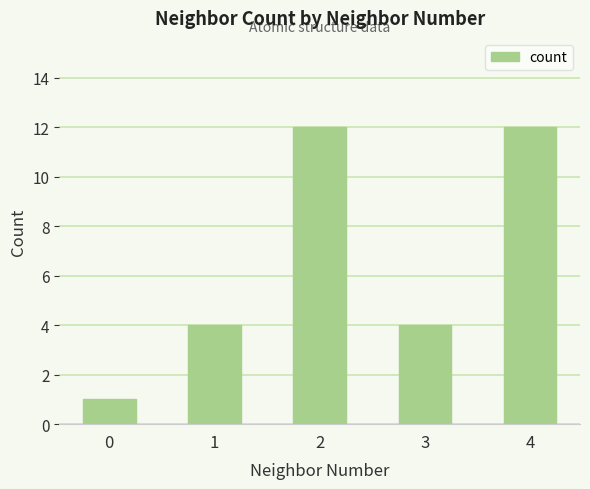

What is the sum of all values?

33